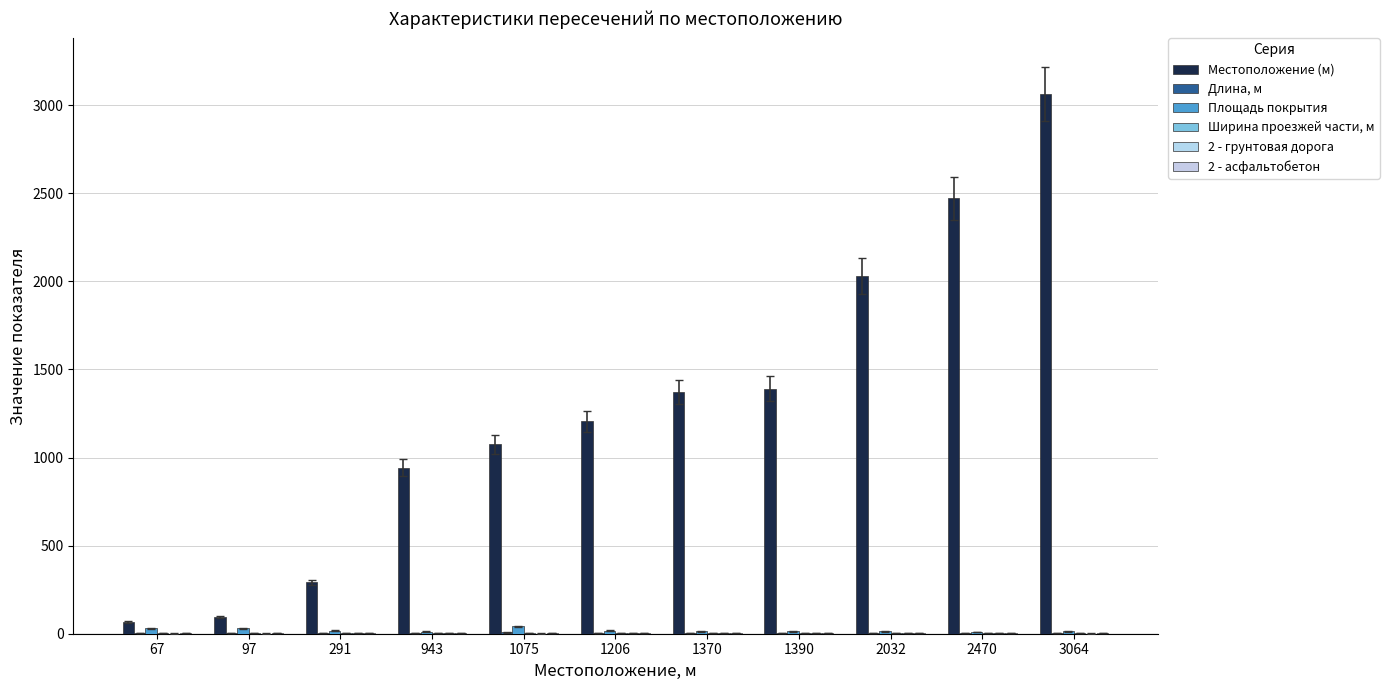

How many distinct data groups are displayed?

6